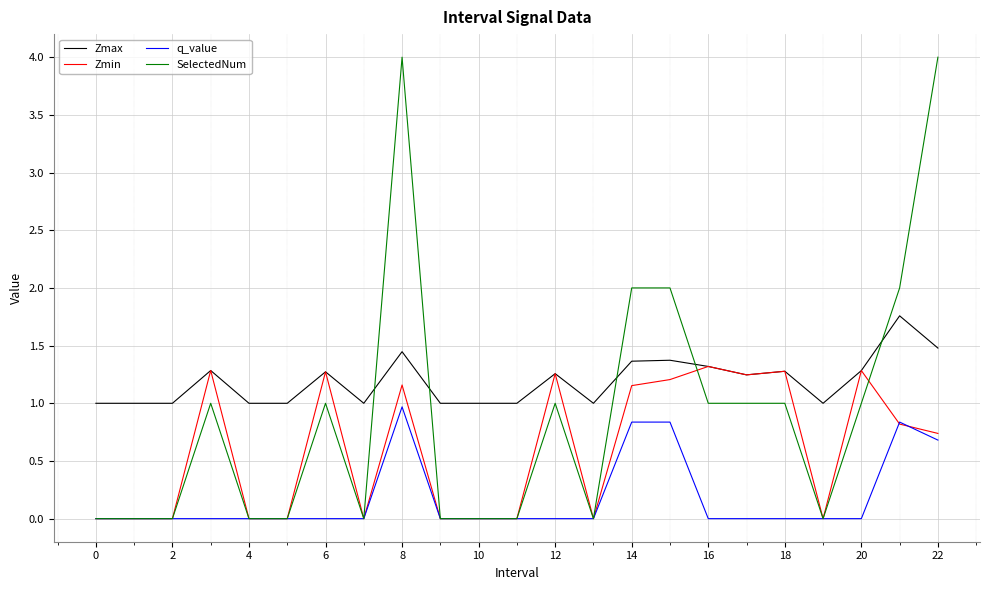

What is the highest value of the SelectedNum series?

4.0